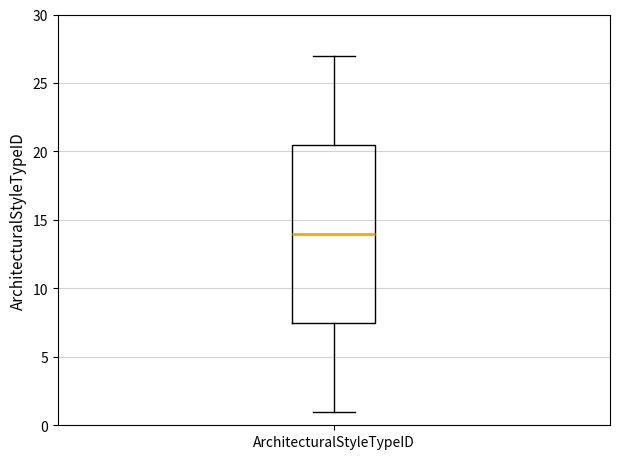

Where does the median line of the box for ArchitecturalStyleTypeID sit on the y-axis? The values are not printed on the chart, so give them approximately, as read against the axis.

14.0